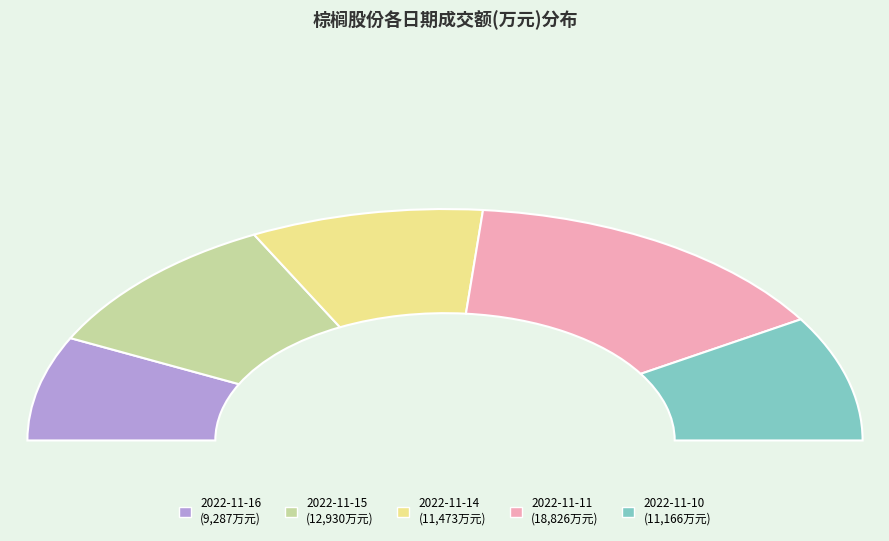

Does 2022-11-14 represent more than half of the total?

No